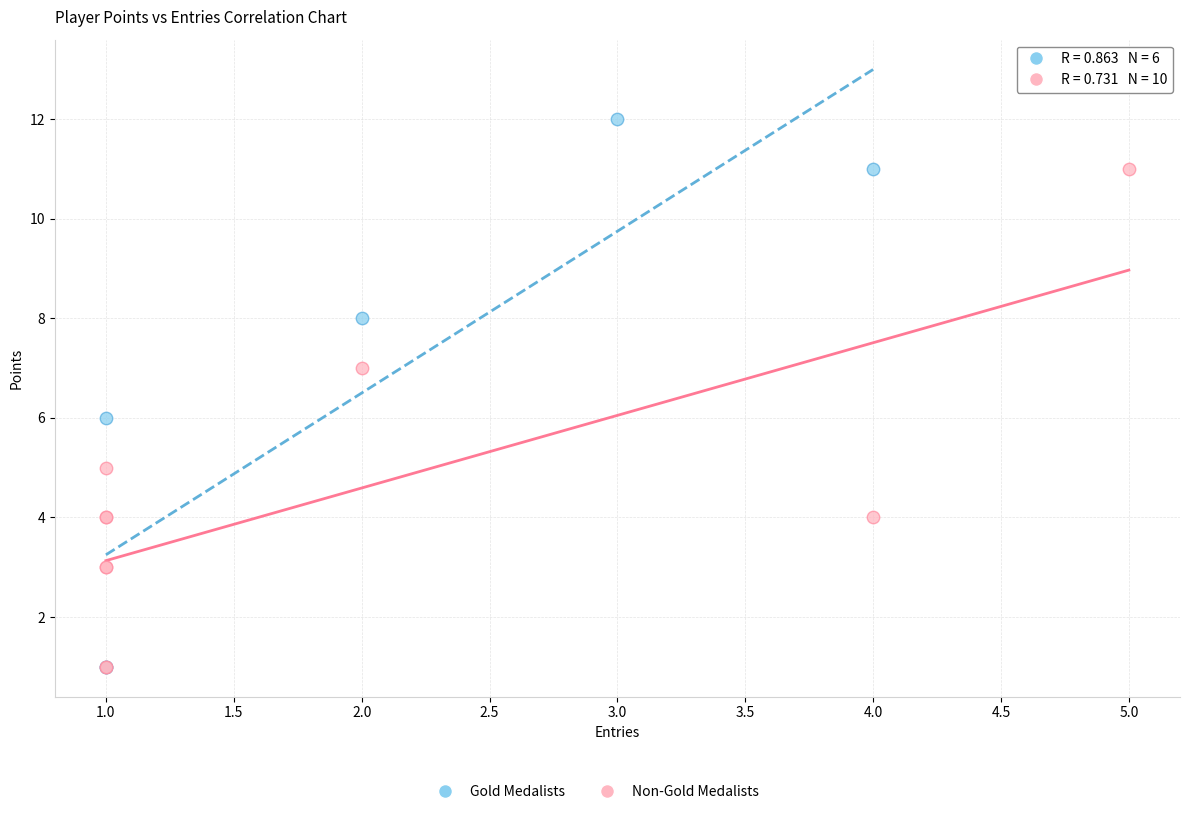

Which series contains the highest Y value?

Gold Medalists